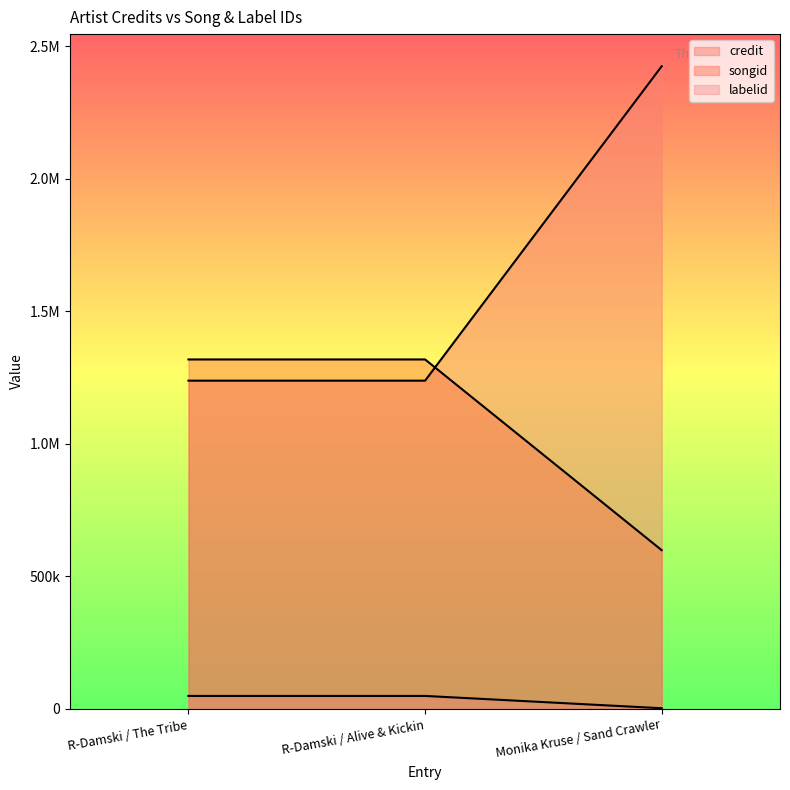

What is the spread (max minus min) of values at Monika Kruse / Sand Crawler?

2422402